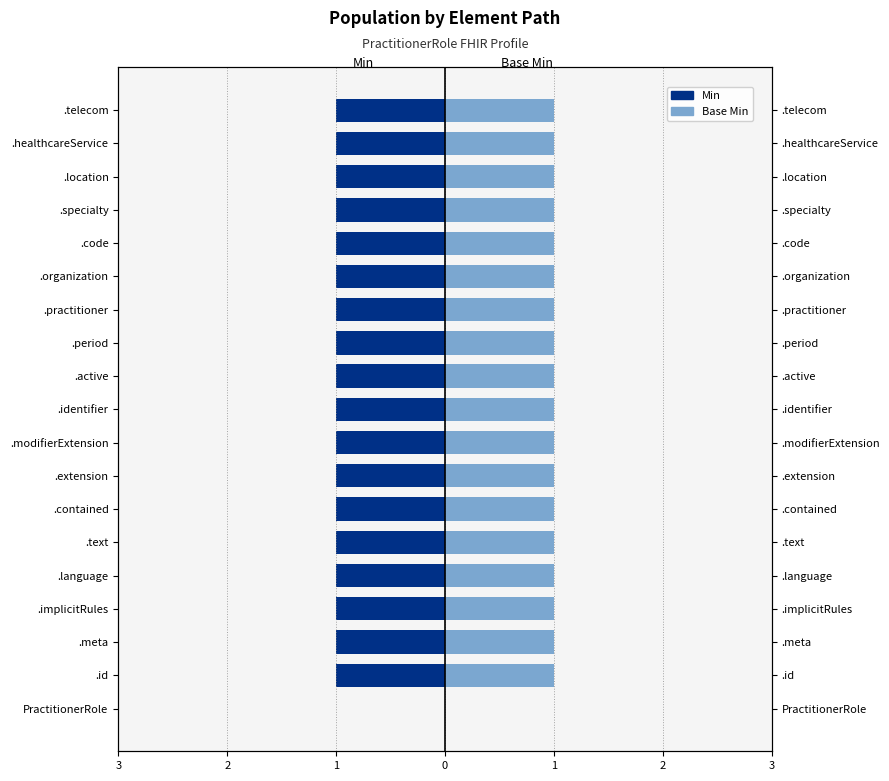

What is the difference between the second highest and minimum values in the Base Min series?

1